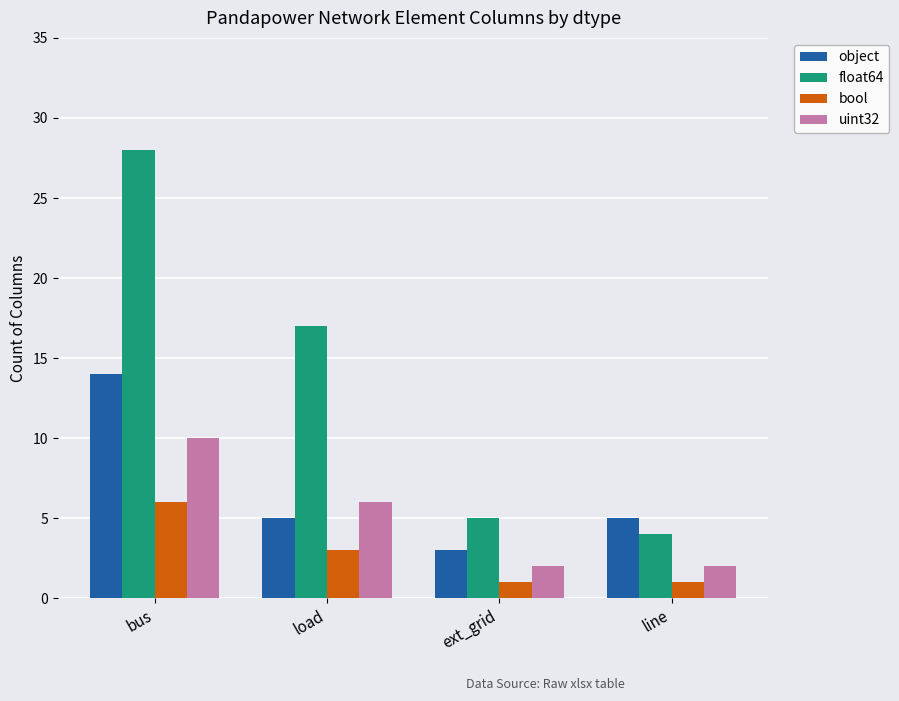

What is the label of the 2nd bar from the left?

load